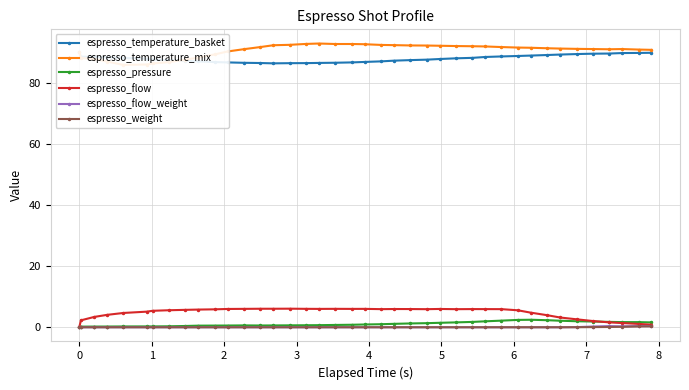

True or false: espresso_temperature_mix and espresso_weight intersect in this chart.

False